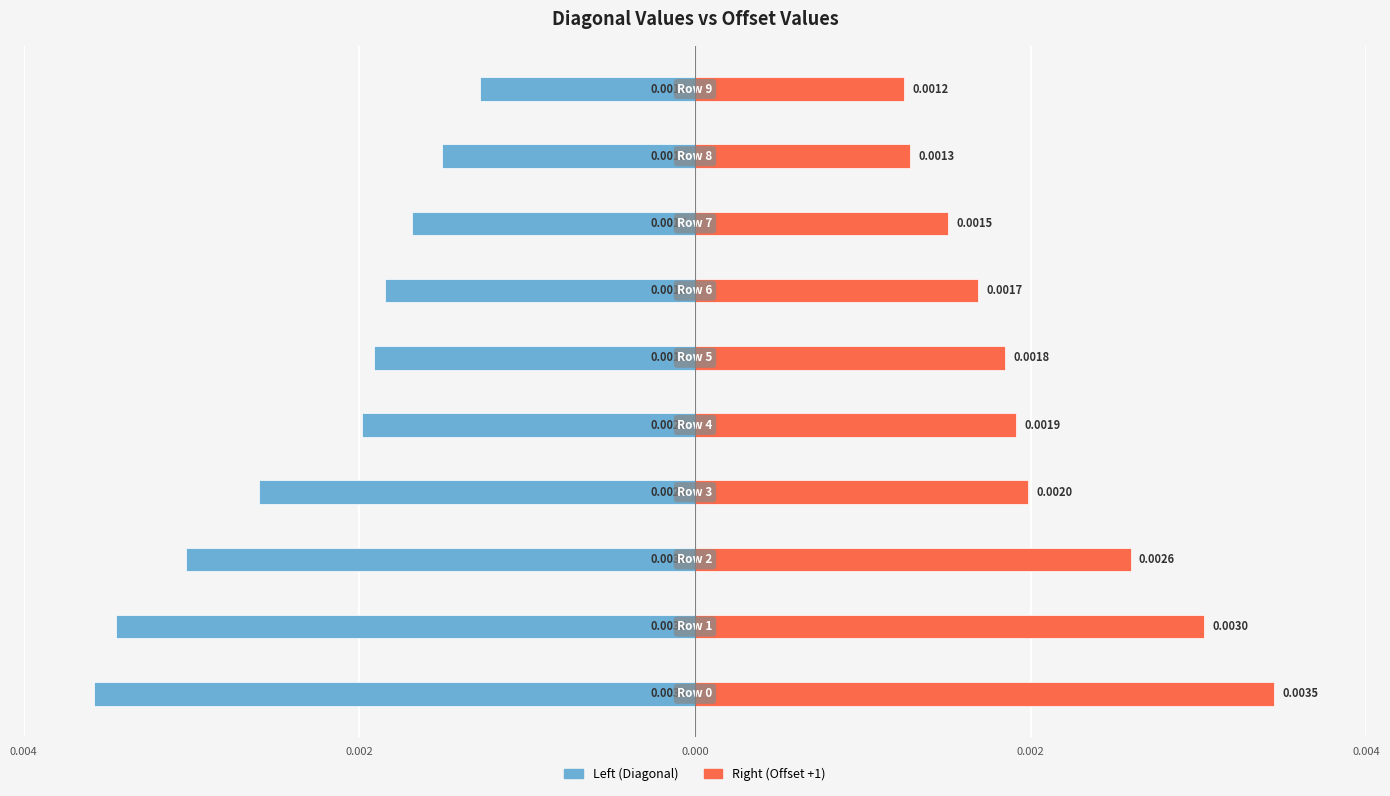

How many data points does each series have?

10